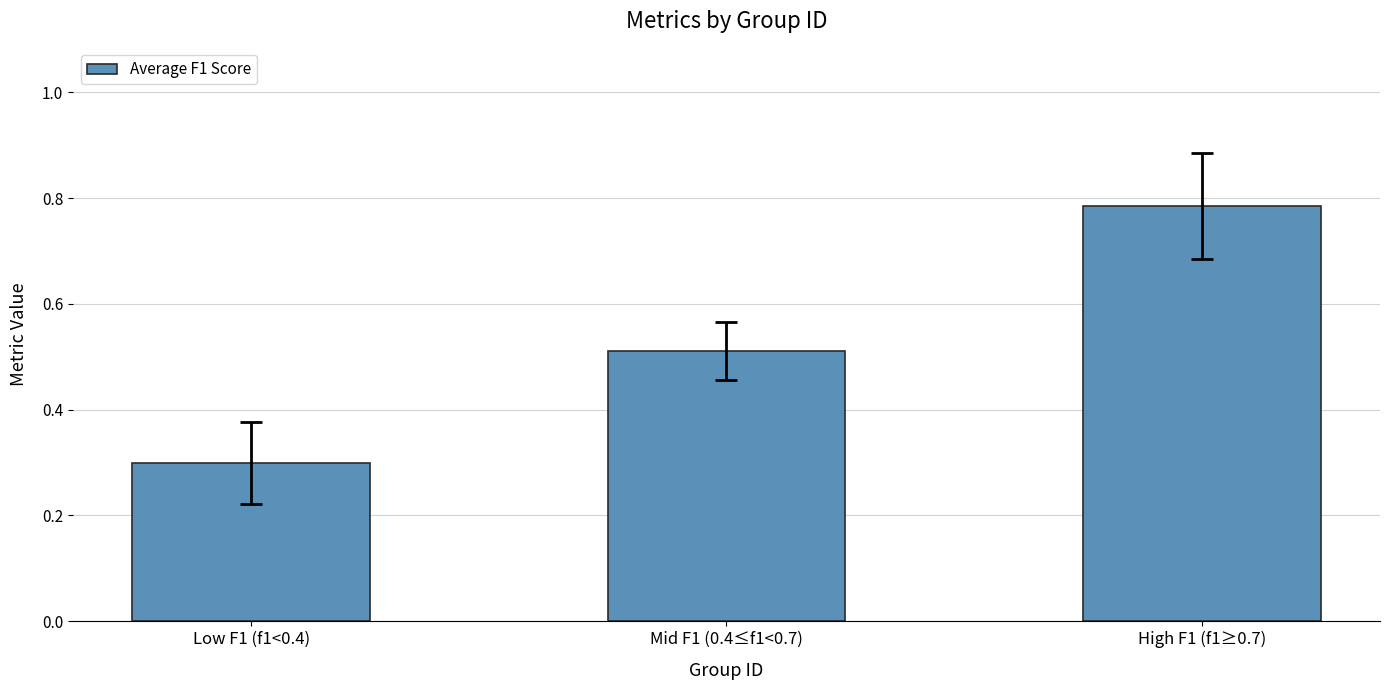

List the labels in order of value, largest first.

High F1 (f1≥0.7), Mid F1 (0.4≤f1<0.7), Low F1 (f1<0.4)